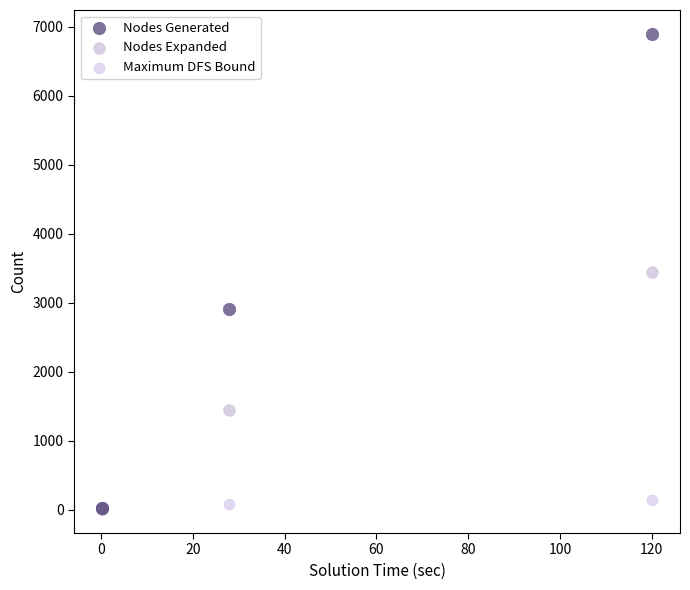

Which series reaches the maximum Y coordinate?

Nodes Generated